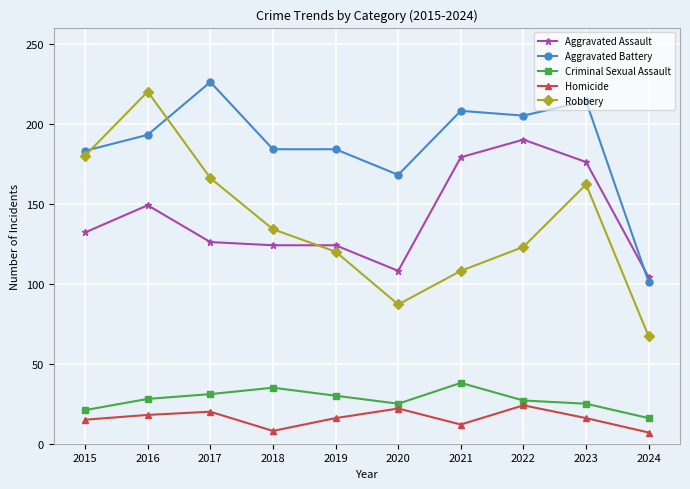

What is the sum of the Criminal Sexual Assault values at 2020 and 2021?

63